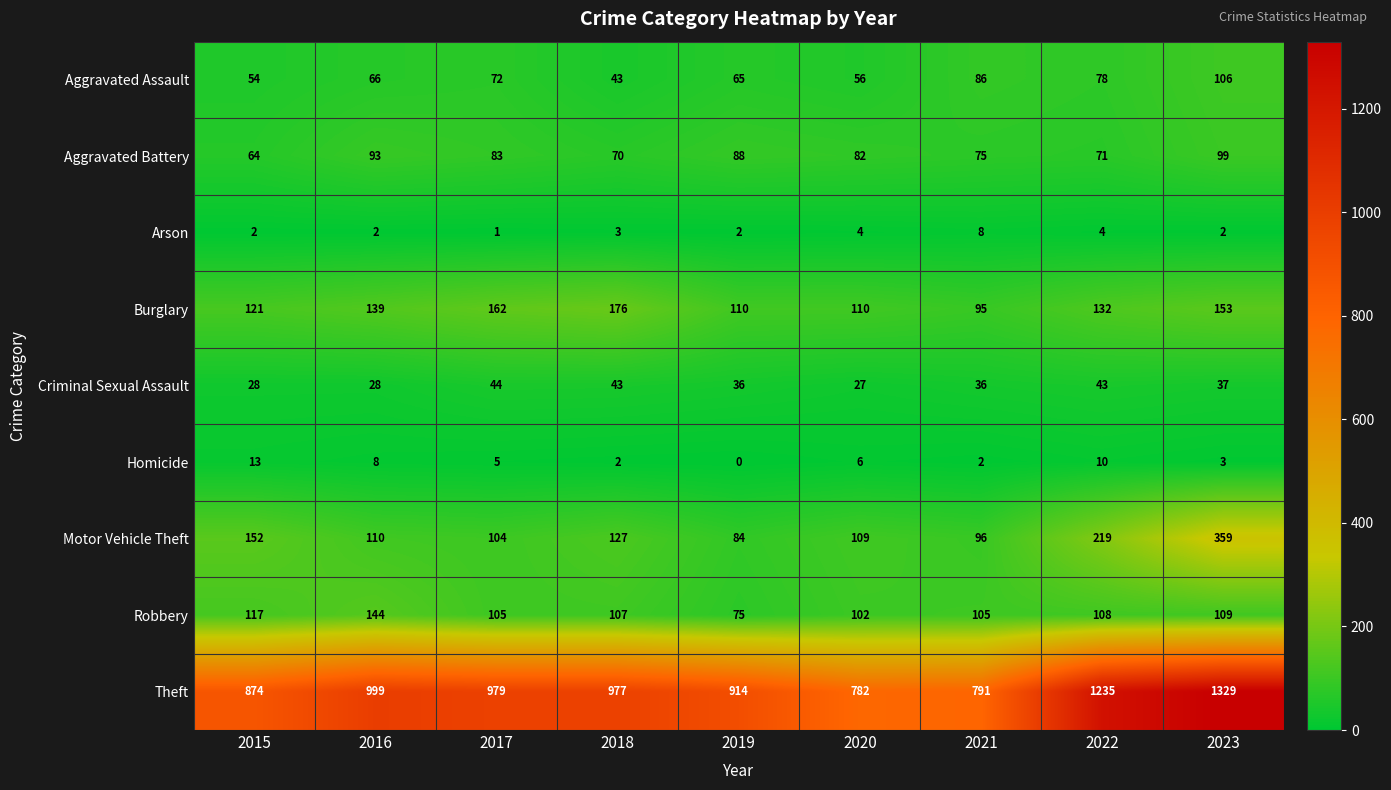

List the series in order of their peak value, highest first.

Theft, Motor Vehicle Theft, Burglary, Robbery, Aggravated Assault, Aggravated Battery, Criminal Sexual Assault, Homicide, Arson